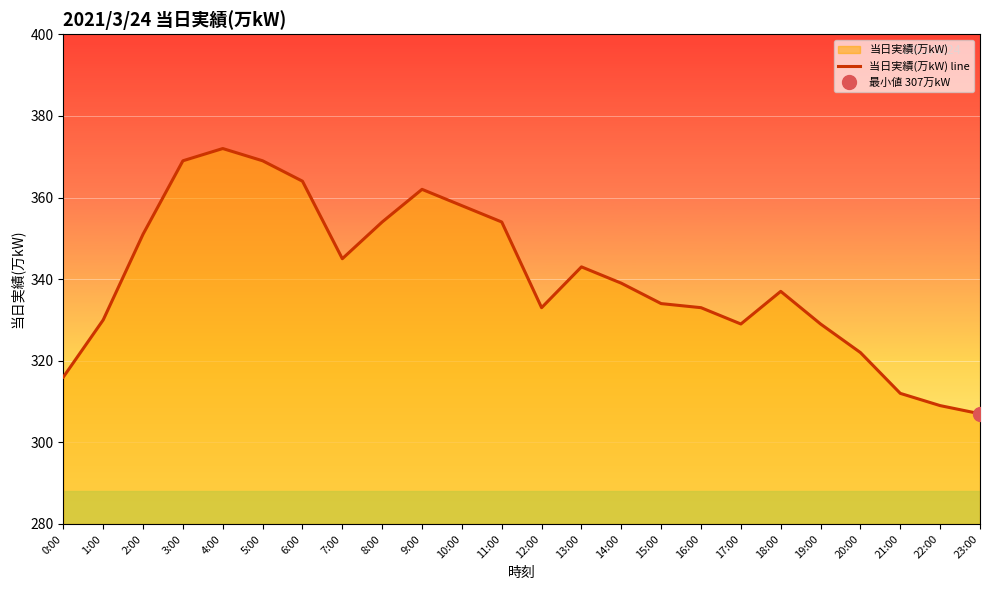

What is the value of the 6th point from the left?

369